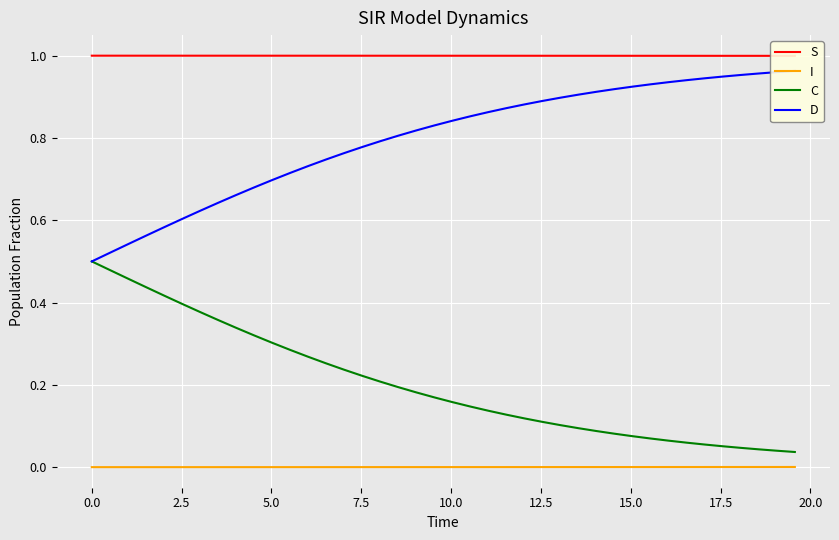

Which series has the largest total across all categories?

S